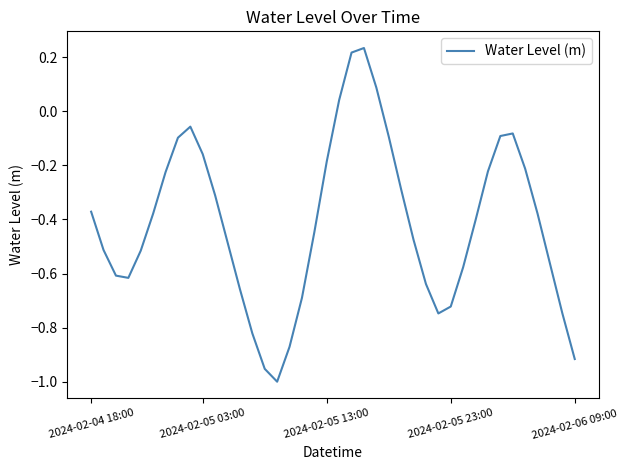

Reading left to right, what are all the values shown in this chart?

-0.4	-0.5	-0.6	-0.6	-0.5	-0.4	-0.2	-0.1	-0.1	-0.2	-0.3	-0.5	-0.7	-0.8	-1.0	-1.0	-0.9	-0.7	-0.4	-0.2	0.0	0.2	0.2	0.1	-0.1	-0.3	-0.5	-0.6	-0.7	-0.7	-0.6	-0.4	-0.2	-0.1	-0.1	-0.2	-0.4	-0.6	-0.7	-0.9